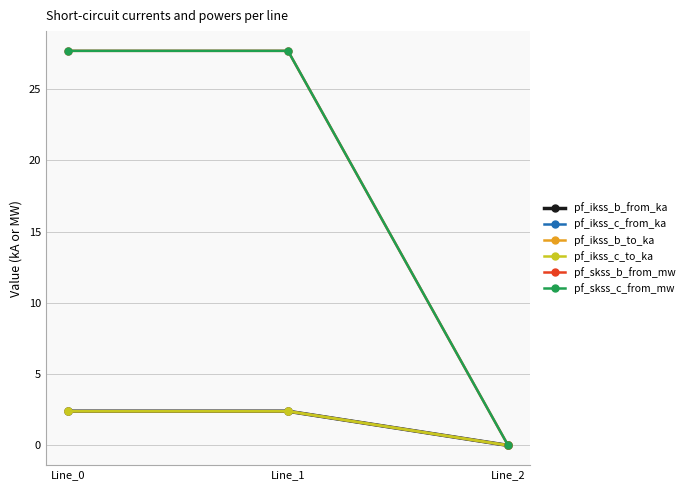

Reading left to right, what are all the values shown in this chart?

pf_ikss_b_from_ka: Line_0=2.4	Line_1=2.4	Line_2=0.0
pf_ikss_c_from_ka: Line_0=2.4	Line_1=2.4	Line_2=0.0
pf_ikss_b_to_ka: Line_0=2.4	Line_1=2.4	Line_2=0.0
pf_ikss_c_to_ka: Line_0=2.4	Line_1=2.4	Line_2=0.0
pf_skss_b_from_mw: Line_0=27.7	Line_1=27.7	Line_2=0.0
pf_skss_c_from_mw: Line_0=27.7	Line_1=27.7	Line_2=0.0